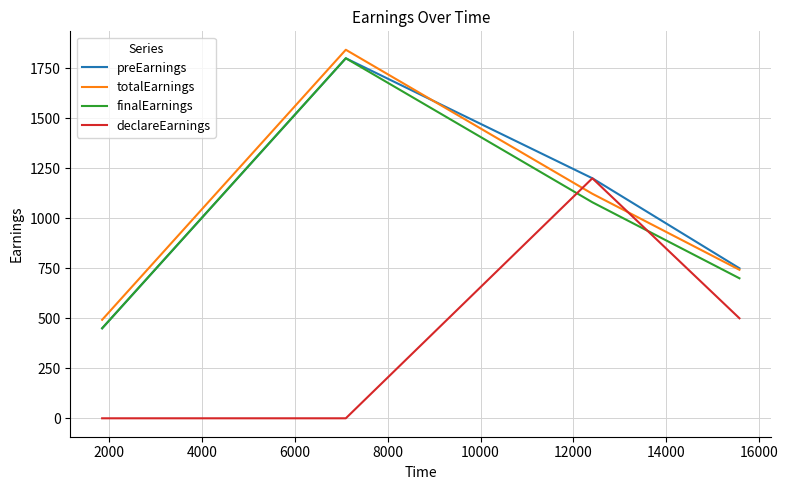

What is the greatest value displayed?

1842.5